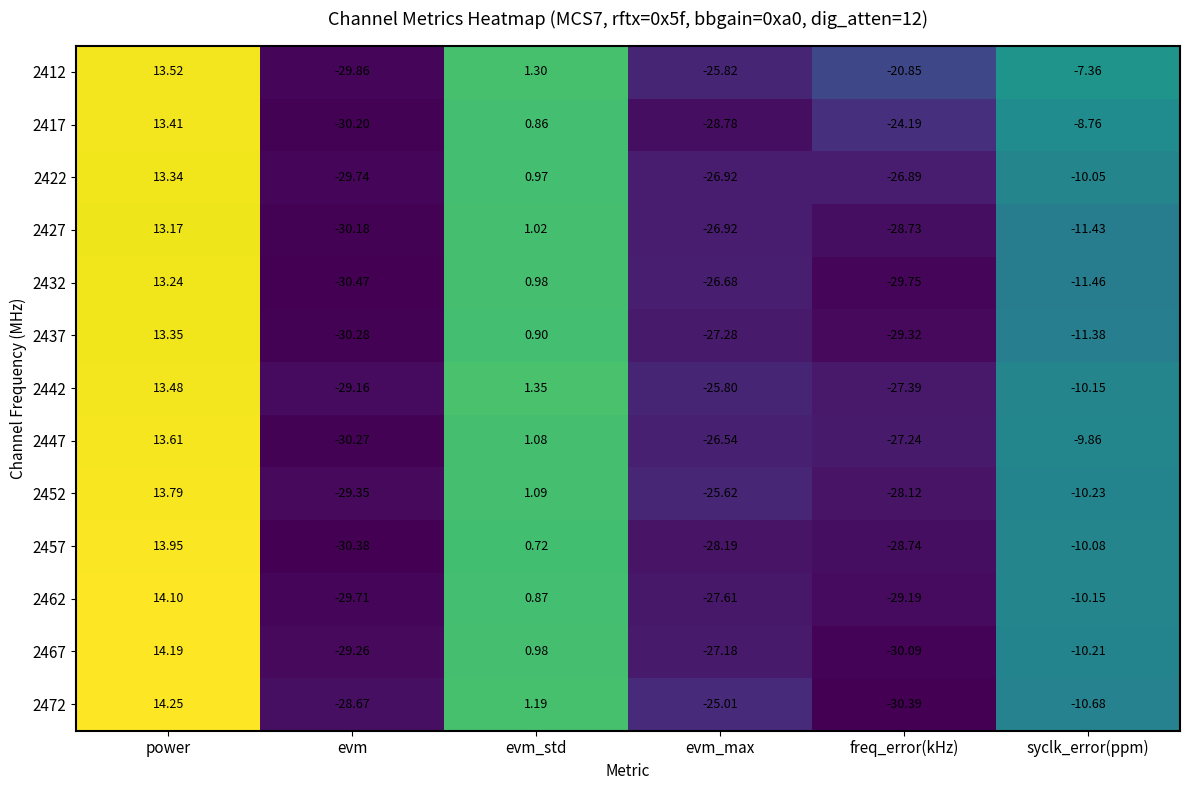

Which series has the widest spread of values?

2472